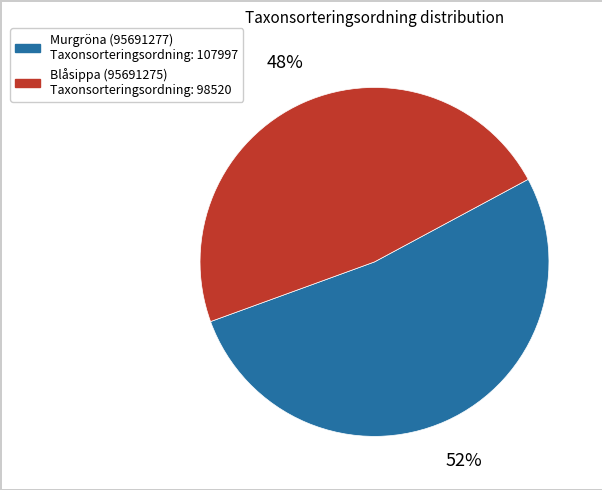

To the nearest percent, what is the average slice percentage?

50%